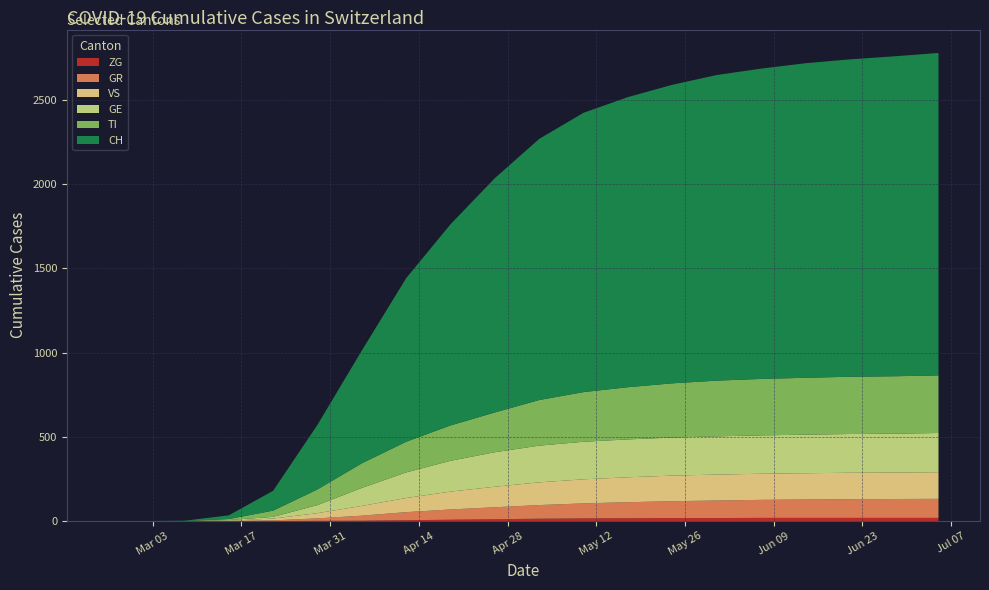

Reading right to left, transcribe all the data shown in this chart.

GE: 2020-07-05=233	2020-06-28=231	2020-06-21=230	2020-06-14=229	2020-06-07=228	2020-05-31=227	2020-05-24=226	2020-05-17=225	2020-05-10=223	2020-05-03=218	2020-04-26=205	2020-04-19=183	2020-04-12=152	2020-04-05=107	2020-03-29=48	2020-03-22=10	2020-03-15=4	2020-03-08=0	2020-03-01=0	2020-02-25=0
TI: 2020-07-05=342	2020-06-28=341	2020-06-21=340	2020-06-14=338	2020-06-07=335	2020-05-31=331	2020-05-24=322	2020-05-17=310	2020-05-10=295	2020-05-03=271	2020-04-26=236	2020-04-19=210	2020-04-12=182	2020-04-05=146	2020-03-29=93	2020-03-22=37	2020-03-15=6	2020-03-08=0	2020-03-01=0	2020-02-25=0
GR: 2020-07-05=113	2020-06-28=112	2020-06-21=111	2020-06-14=109	2020-06-07=107	2020-05-31=104	2020-05-24=100	2020-05-17=95	2020-05-10=89	2020-05-03=81	2020-04-26=71	2020-04-19=61	2020-04-12=48	2020-04-05=30	2020-03-29=15	2020-03-22=4	2020-03-15=0	2020-03-08=0	2020-03-01=0	2020-02-25=0
VS: 2020-07-05=158	2020-06-28=157	2020-06-21=157	2020-06-14=156	2020-06-07=155	2020-05-31=154	2020-05-24=152	2020-05-17=148	2020-05-10=143	2020-05-03=135	2020-04-26=122	2020-04-19=106	2020-04-12=84	2020-04-05=58	2020-03-29=31	2020-03-22=11	2020-03-15=2	2020-03-08=0	2020-03-01=0	2020-02-25=0
ZG: 2020-07-05=19	2020-06-28=19	2020-06-21=19	2020-06-14=19	2020-06-07=19	2020-05-31=18	2020-05-24=18	2020-05-17=17	2020-05-10=16	2020-05-03=14	2020-04-26=11	2020-04-19=8	2020-04-12=5	2020-04-05=2	2020-03-29=1	2020-03-22=0	2020-03-15=0	2020-03-08=0	2020-03-01=0	2020-02-25=0
CH: 2020-07-05=1915	2020-06-28=1900	2020-06-21=1885	2020-06-14=1868	2020-06-07=1843	2020-05-31=1815	2020-05-24=1773	2020-05-17=1723	2020-05-10=1659	2020-05-03=1551	2020-04-26=1392	2020-04-19=1195	2020-04-12=972	2020-04-05=670	2020-03-29=384	2020-03-22=118	2020-03-15=22	2020-03-08=2	2020-03-01=0	2020-02-25=0